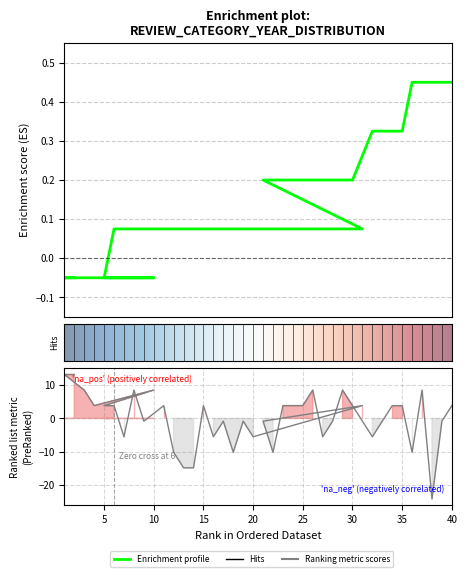

How many values are below zero?

6